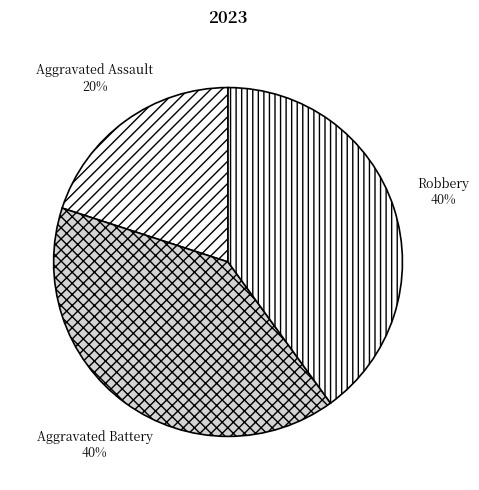

To the nearest percent, what is the combined percentage of Robbery and Aggravated Assault?

60%